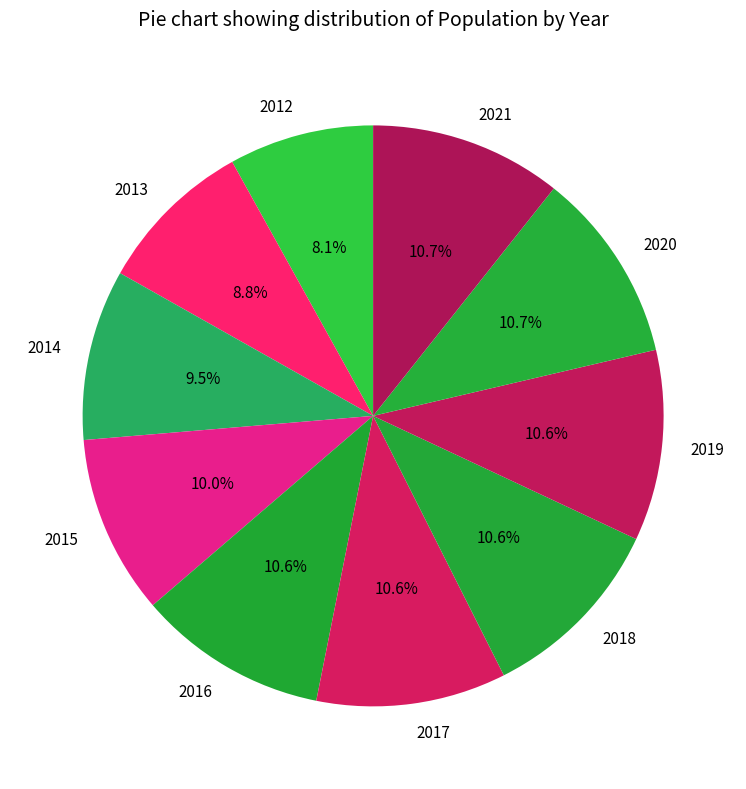

To the nearest percent, what is the average slice percentage?

10%